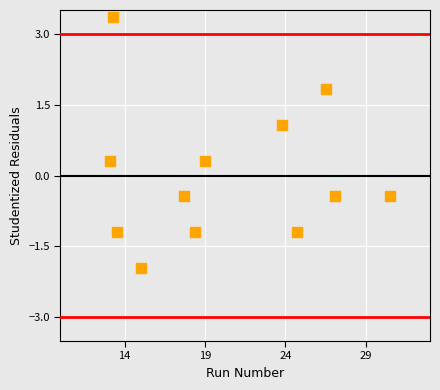

What is the range of X values (max minus min)?

17.4